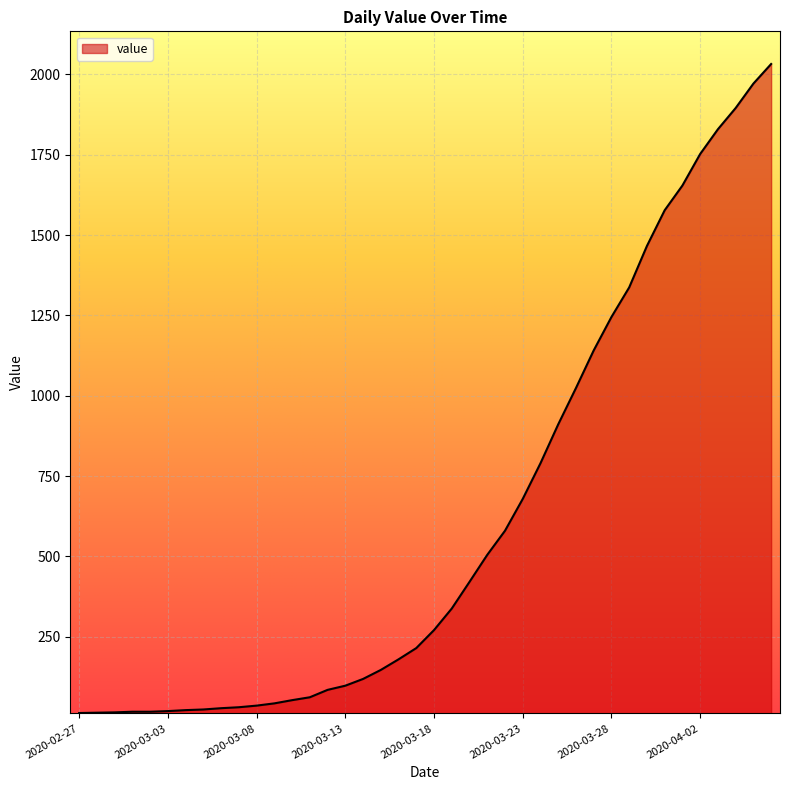

What is the maximum value shown in the chart?

2032